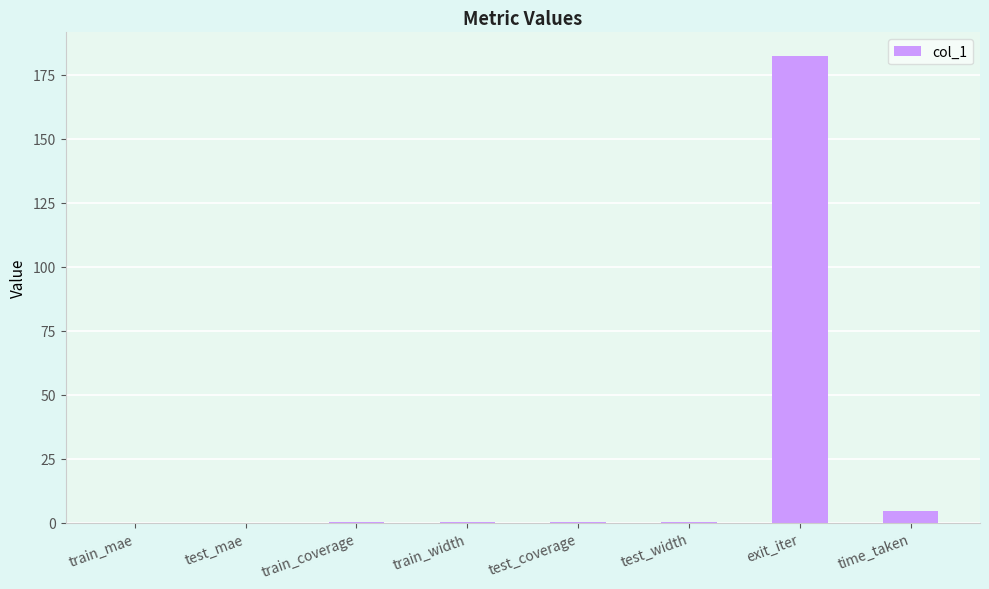

What is the difference between the values at train_mae and exit_iter?

182.5